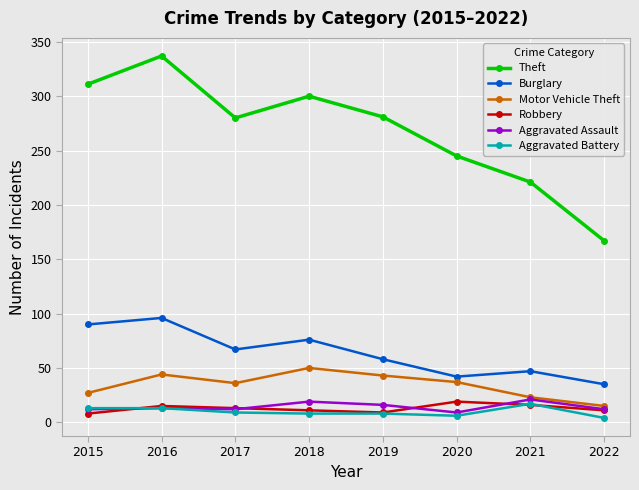

How many interior local peaks does the Theft series have?

2